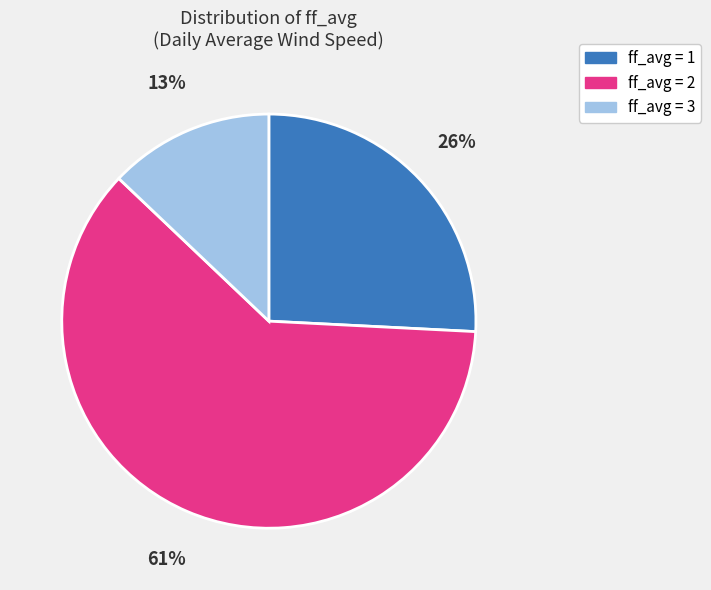

Is there any slice that represents more than half of the pie?

Yes